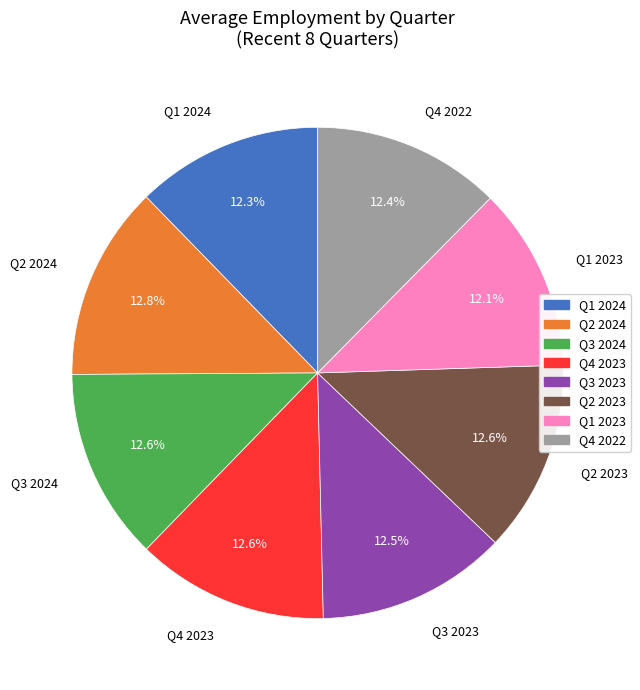

Is there a majority slice in this chart?

No